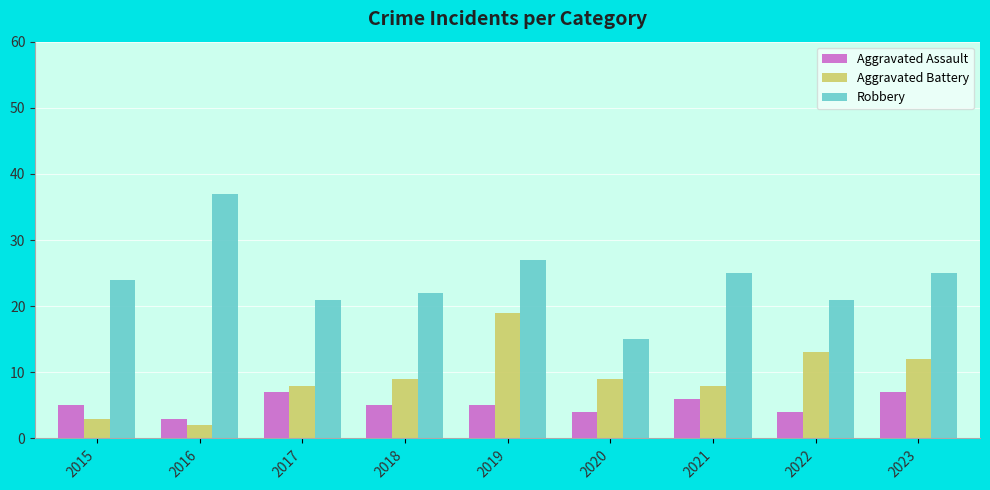

What is the spread (max minus min) of values at 2023?

18